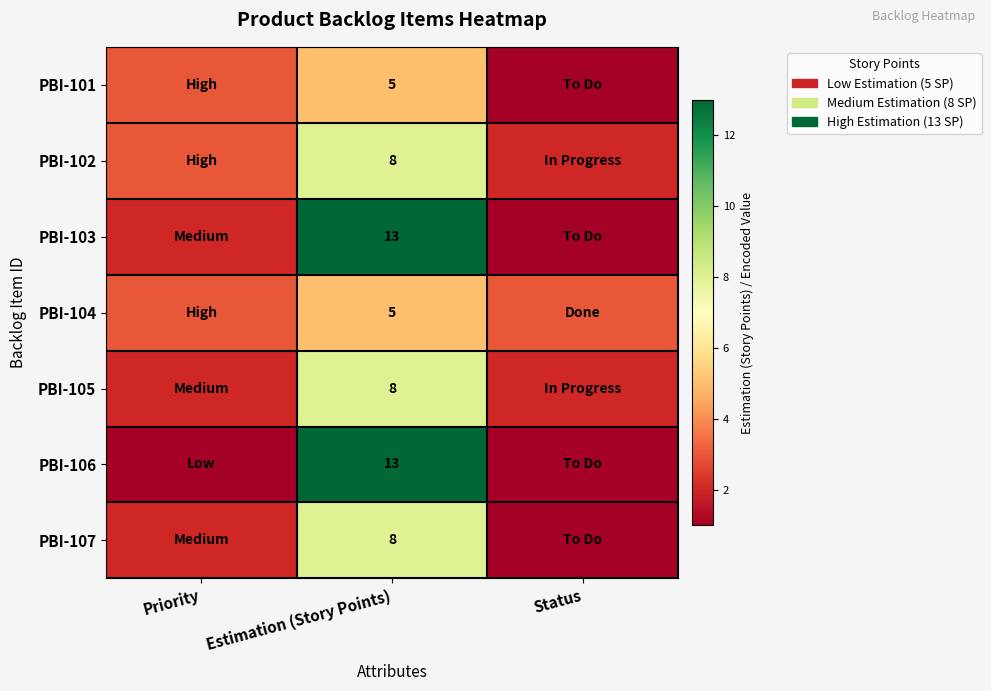

Is the value of PBI-104 at Estimation (Story Points) greater than the value of PBI-107 at Estimation (Story Points)?

No